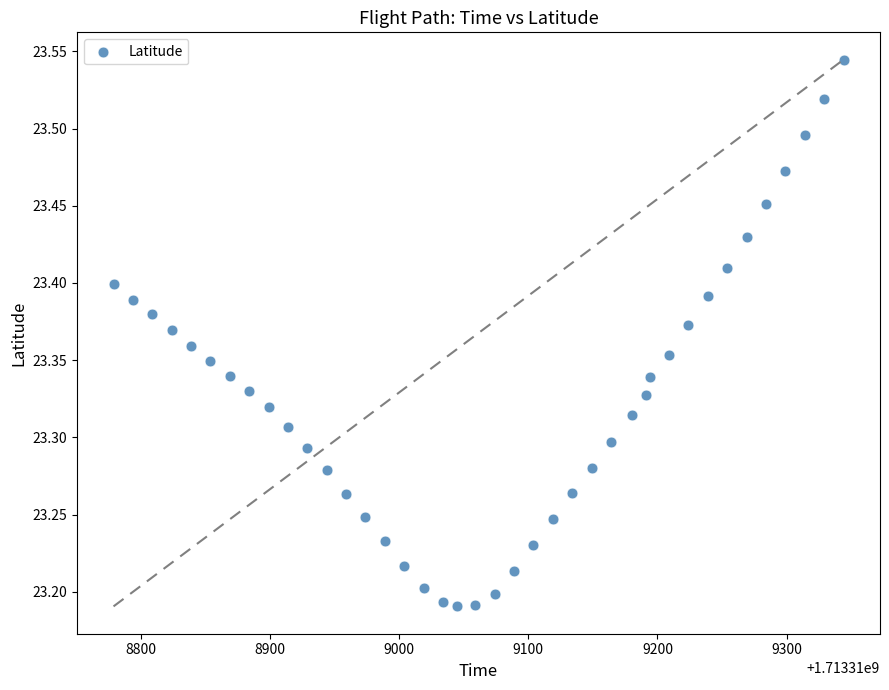

What is the range of Y values (max minus min)?

0.4